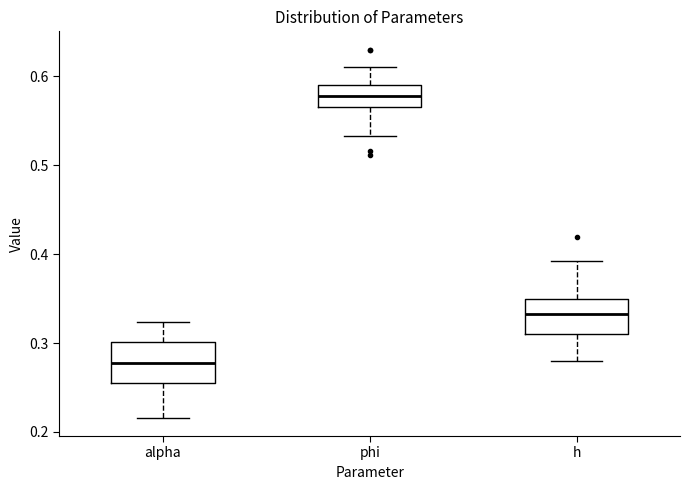

Reading left to right, transcribe this box plot: for each box, give where its median line is, the range the box spans, and where its two whiskers end, as read against the y-axis. The values are not printed on the chart, so give them approximately, as read against the axis.

alpha: median 0.28, box 0.25 to 0.30, whiskers 0.22 to 0.32
phi: median 0.58, box 0.57 to 0.59, whiskers 0.53 to 0.61
h: median 0.33, box 0.31 to 0.35, whiskers 0.28 to 0.39